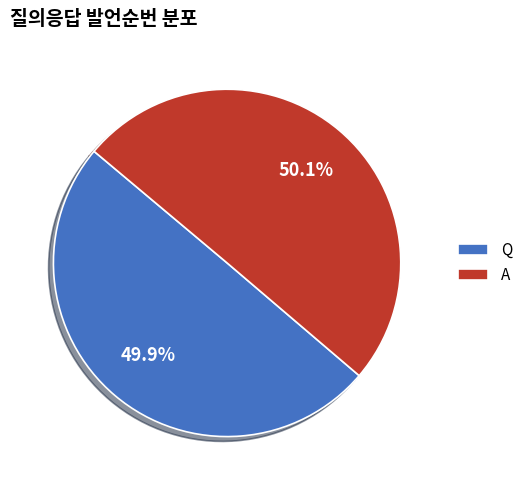

Count the number of slices in the pie.

2